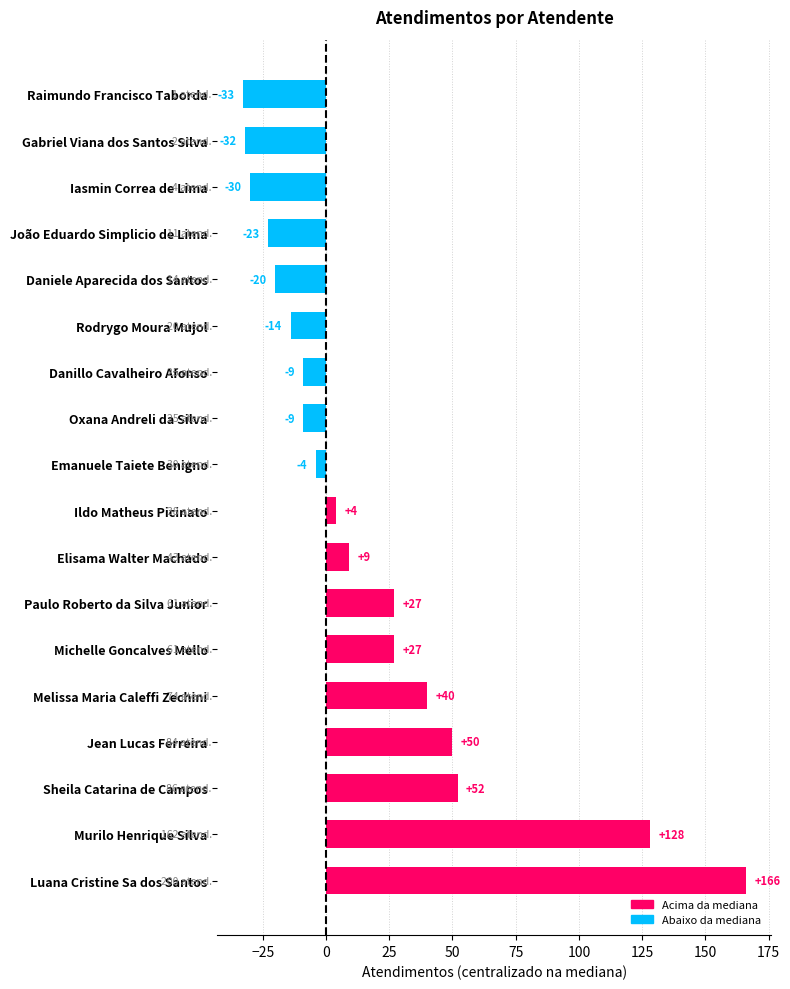

What value does the data have at Rodrygo Moura Mujol?

-14